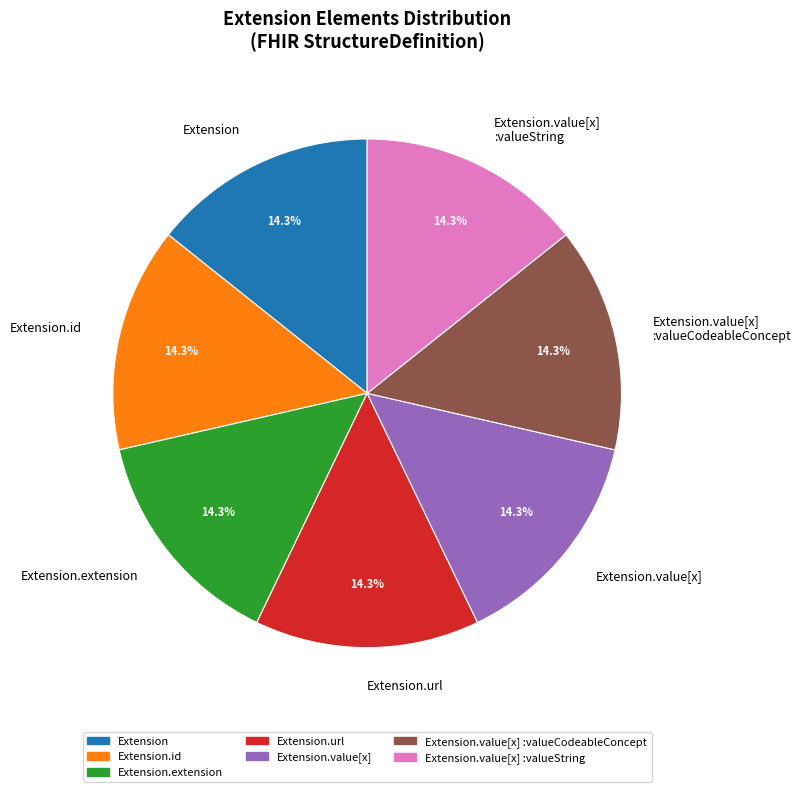

Does Extension account for over 50% of the chart?

No